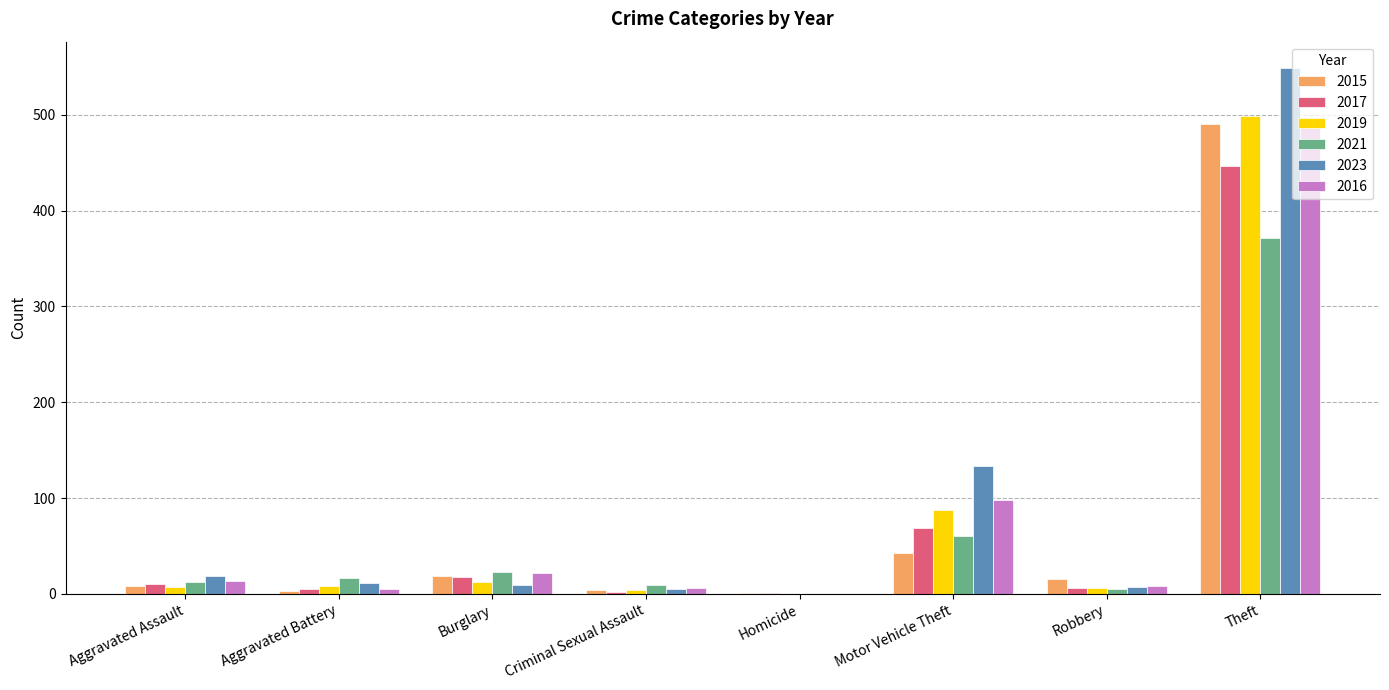

The value of 2016 at Homicide is -278. True or false?

False